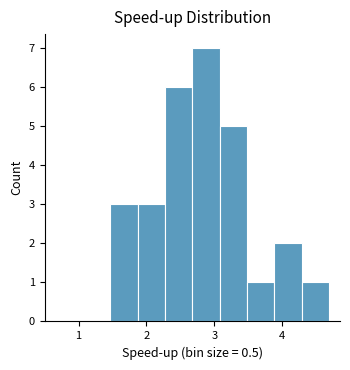

Over which range of the x-axis is the bar tallest?

2.7 to 3.1